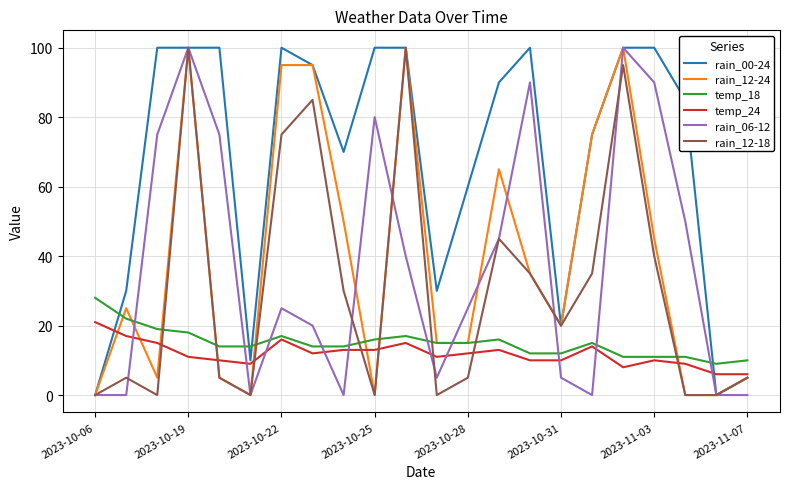

Reading right to left, what are all the values shown in this chart?

rain_00-24: 5	0	85	100	100	75	20	100	90	60	30	100	100	70	95	100	10	100	100	100	30	0
rain_12-24: 5	0	0	45	100	75	20	35	65	15	15	100	0	50	95	95	0	5	100	5	25	0
temp_18: 10	9	11	11	11	15	12	12	16	15	15	17	16	14	14	17	14	14	18	19	22	28
temp_24: 6	6	9	10	8	14	10	10	13	12	11	15	13	13	12	16	9	10	11	15	17	21
rain_06-12: 0	0	50	90	100	0	5	90	45	25	5	40	80	0	20	25	0	75	100	75	0	0
rain_12-18: 5	0	0	40	95	35	20	35	45	5	0	100	0	30	85	75	0	5	100	0	5	0